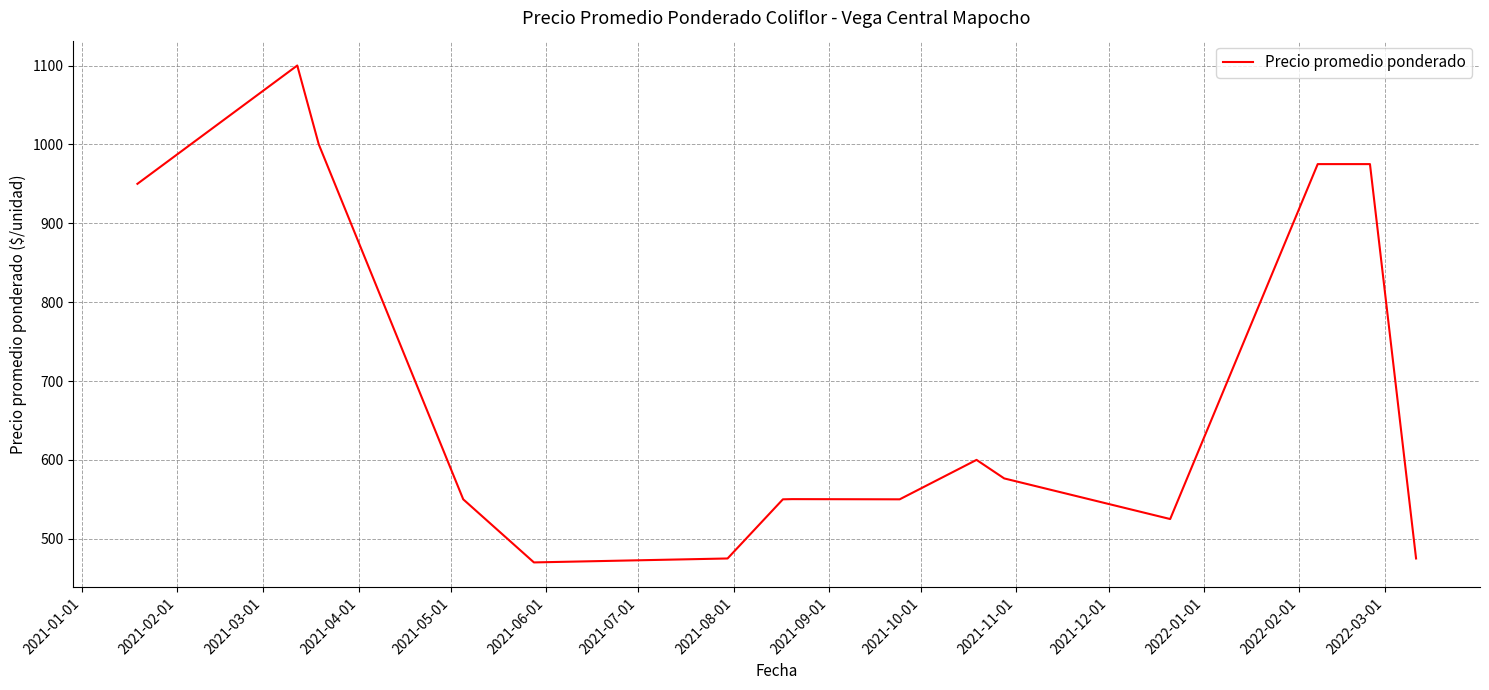

How many values are below 550?

4